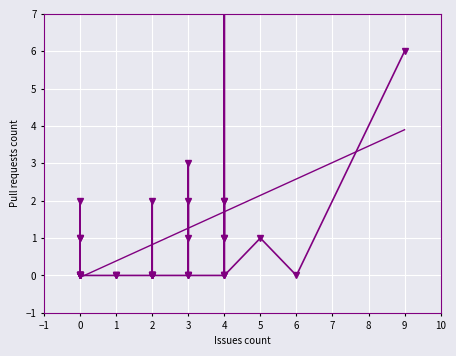

What is the difference between the second highest and minimum values in the Trend series?

2.6